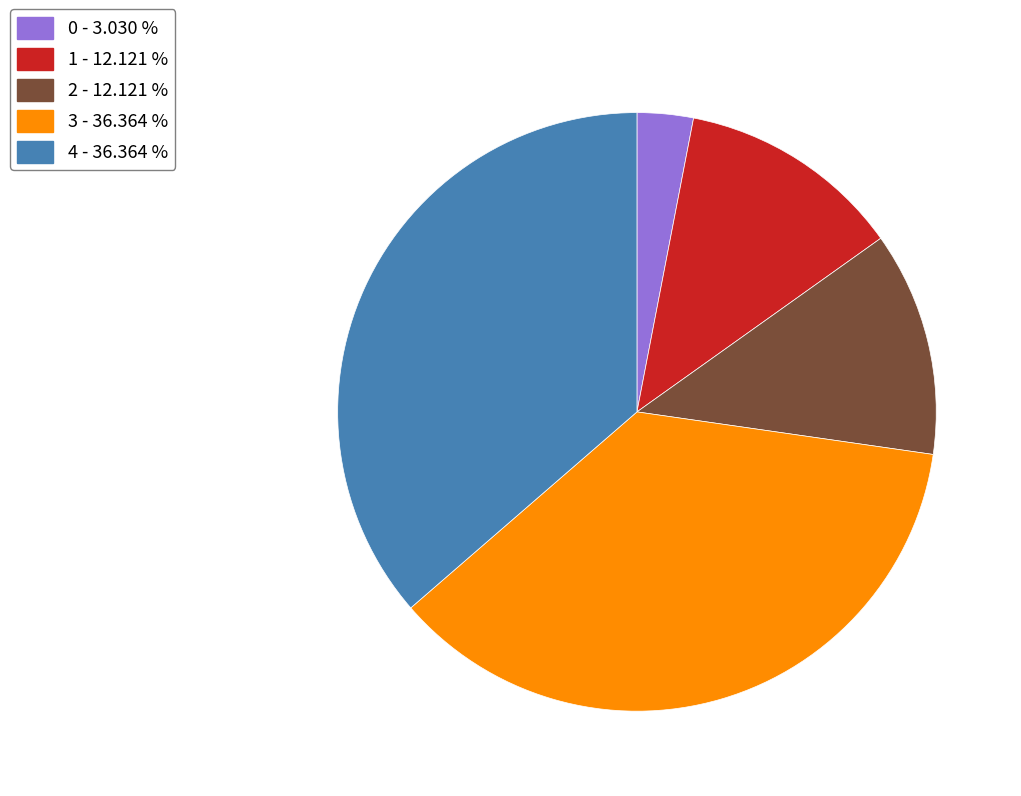

What is the ratio of the value at 4 - 36.364 % to the value at 1 - 12.121 %?

3.0